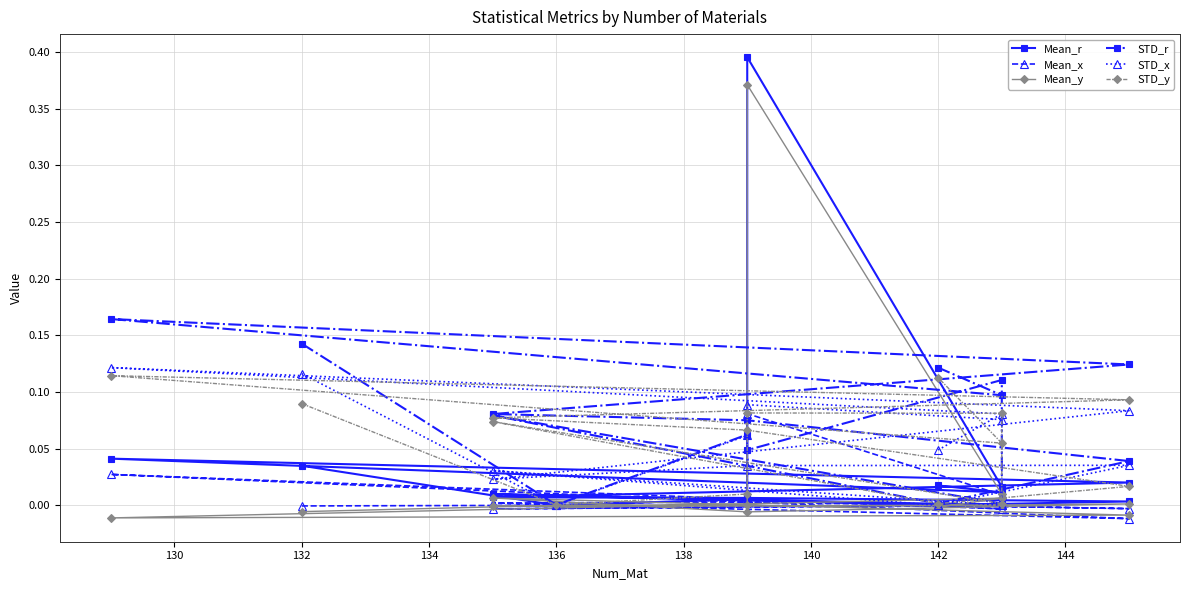

How many interior local peaks does the Mean_y series have?

4